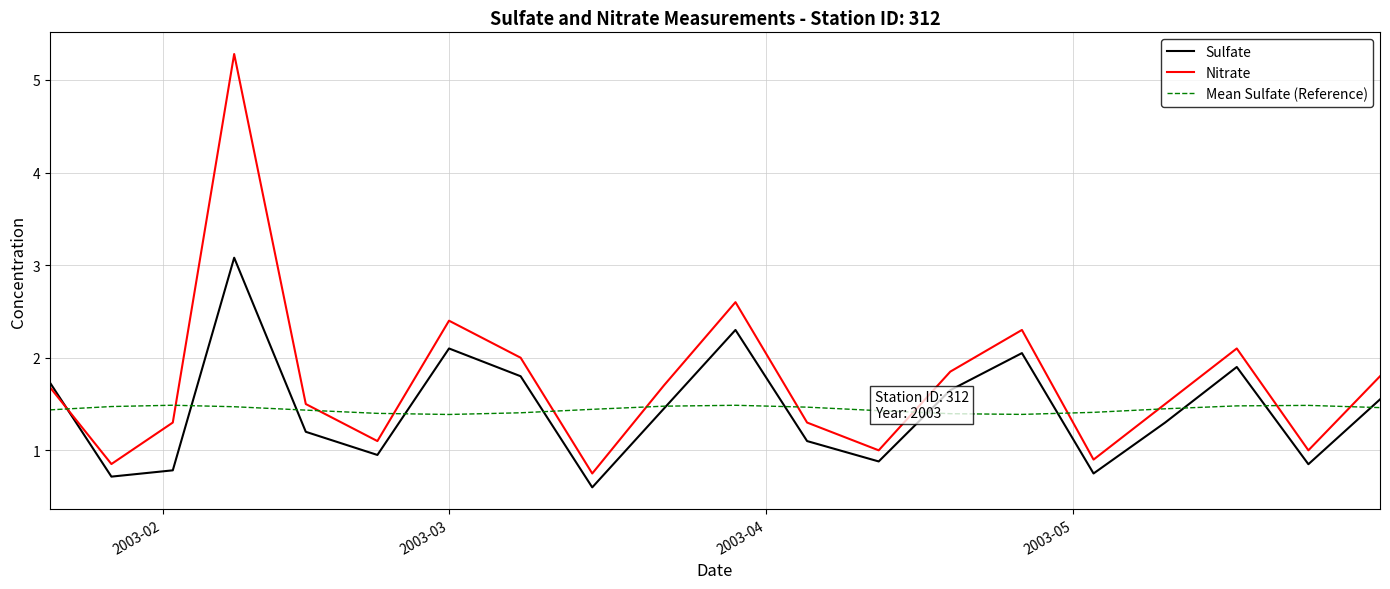

What is the difference between the second highest and second lowest values in the Sulfate series?

1.6